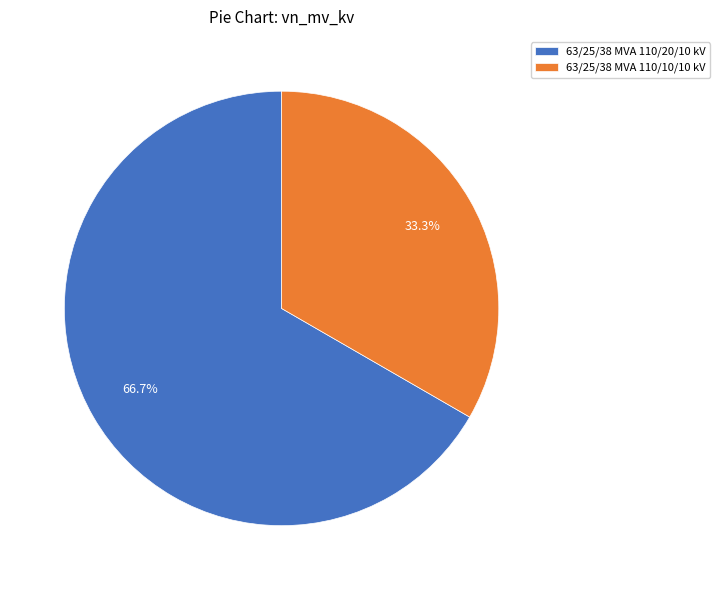

To the nearest percent, what portion does 63/25/38 MVA 110/10/10 kV represent?

33%